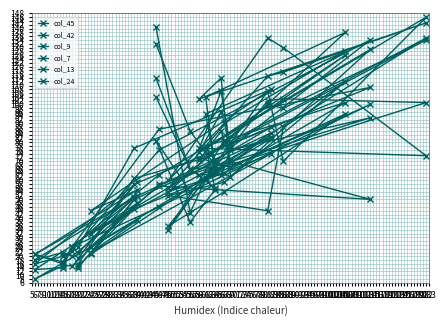

How many lines are shown in the chart?

6